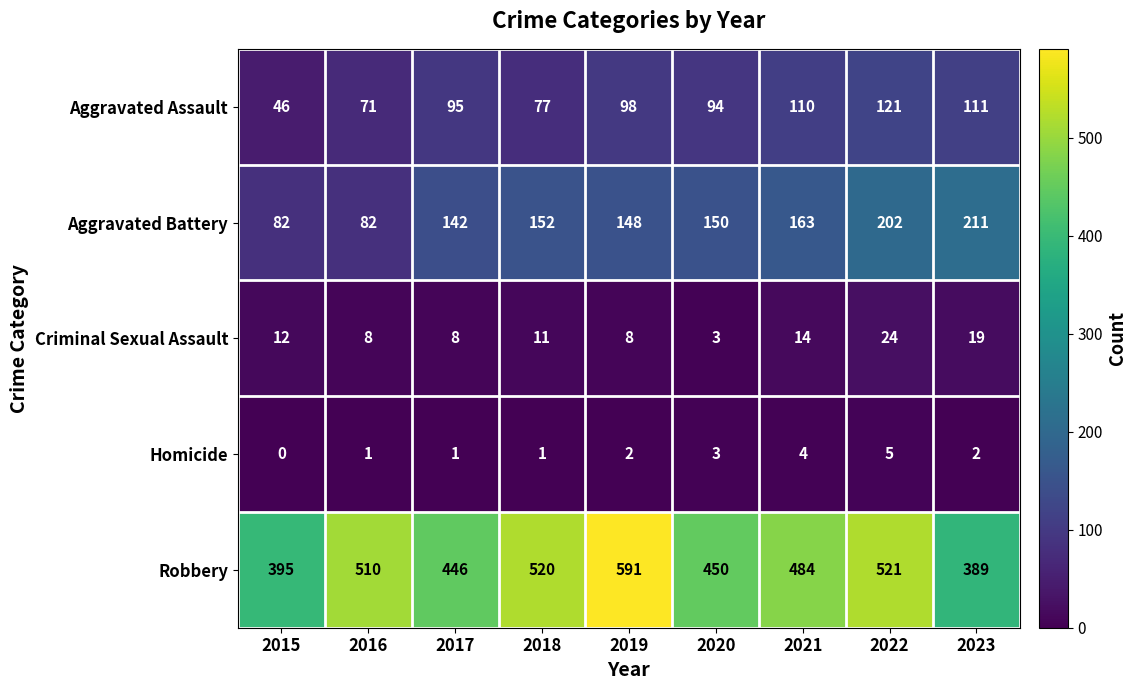

At how many categories does at least one series exceed 370?

9